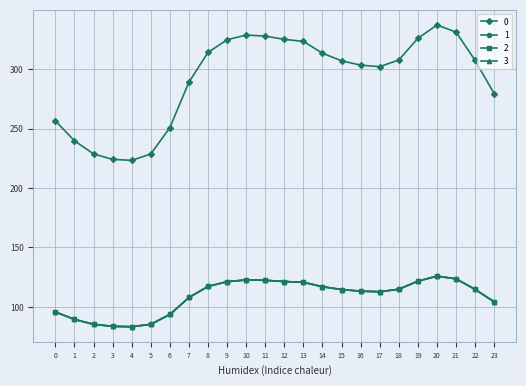

List the labels in order of 3 value, smallest first.

4, 3, 5, 2, 1, 6, 0, 23, 7, 17, 16, 15, 22, 18, 14, 8, 13, 9, 12, 19, 11, 10, 21, 20